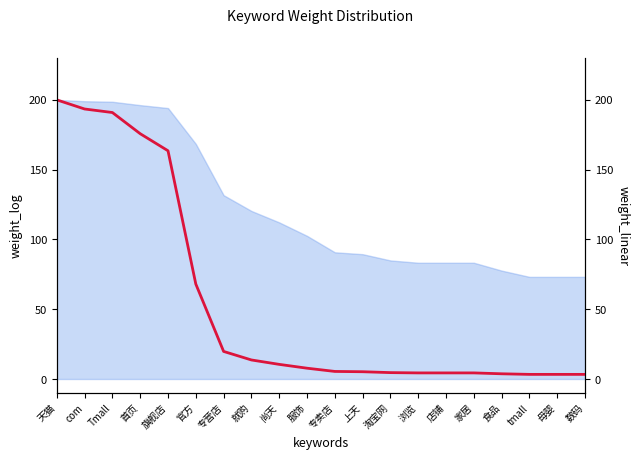

Where does the data first go above 7?

天猫